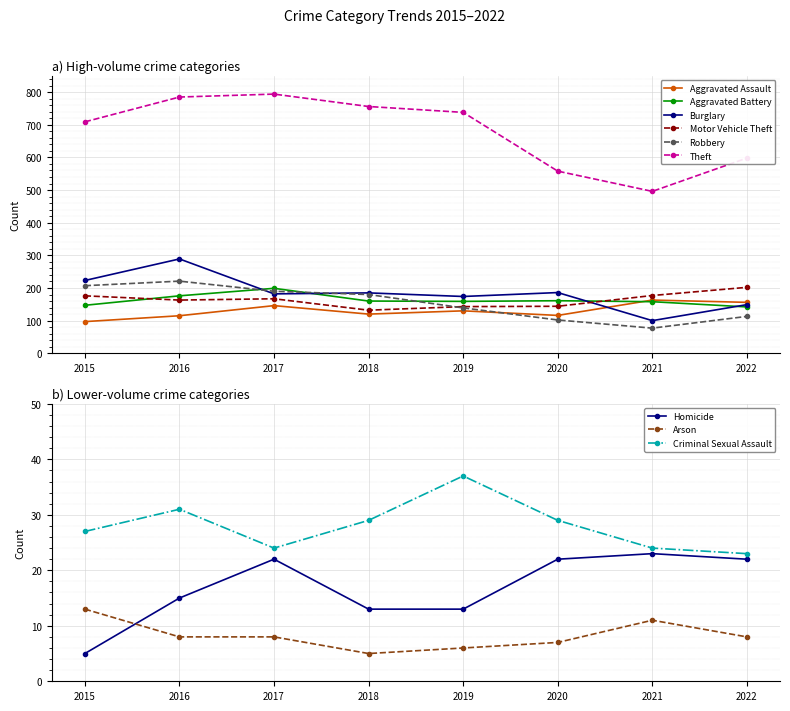

How many interior local valleys does the Aggravated Assault series have?

2